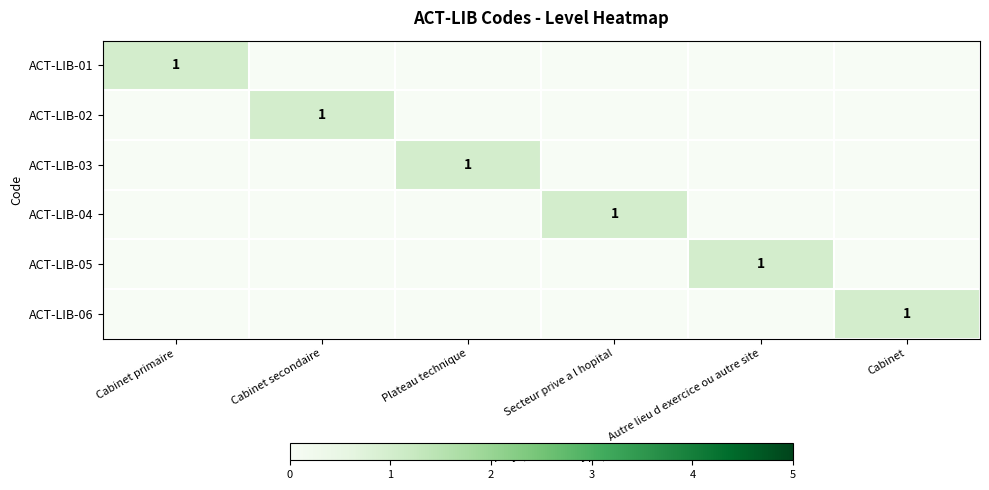

Is it true that ACT-LIB-05 equals 1 at Autre lieu d exercice ou autre site?

True